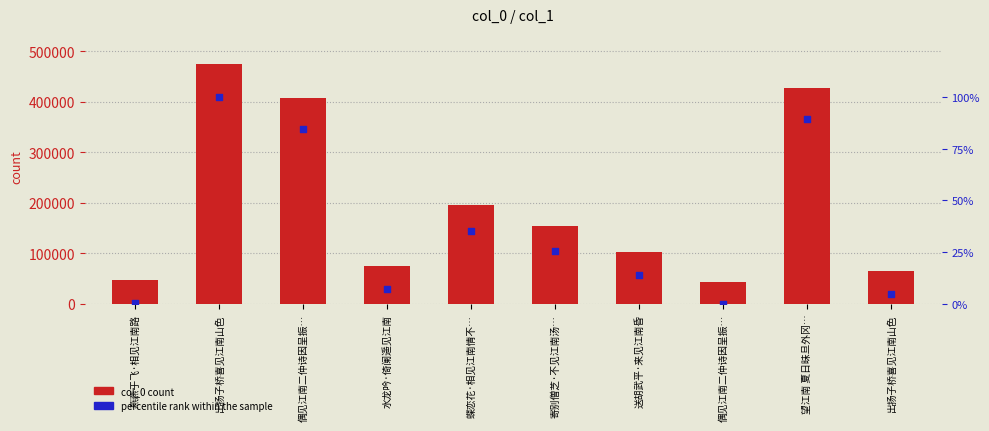

What is the total value across all series at 望江南 夏日昧旦外冈…?

427992.3